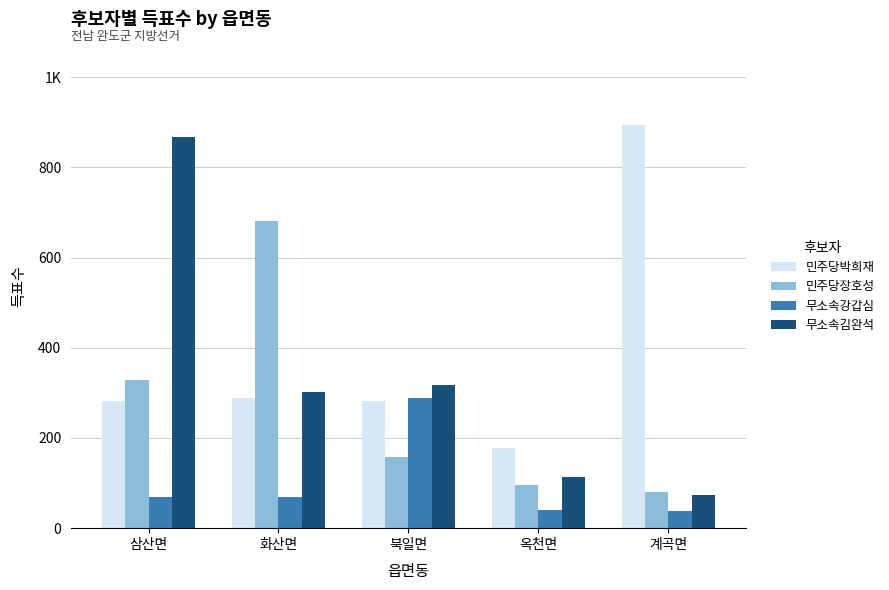

What is the total value across all series at 옥천면?

428